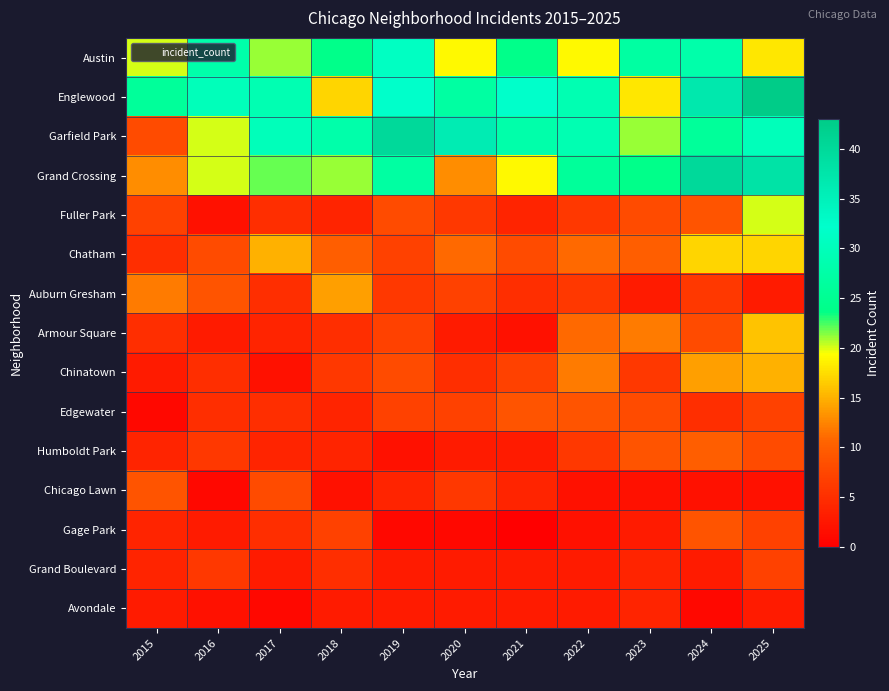

Reading right to left, transcribe all the data shown in this chart.

Austin: 2025=18	2024=28	2023=27	2022=19	2021=24	2020=19	2019=31	2018=24	2017=21	2016=28	2015=20
Englewood: 2025=43	2024=37	2023=18	2022=29	2021=32	2020=27	2019=32	2018=17	2017=29	2016=30	2015=26
Garfield Park: 2025=30	2024=26	2023=21	2022=29	2021=28	2020=36	2019=40	2018=28	2017=30	2016=20	2015=8
Grand Crossing: 2025=38	2024=40	2023=24	2022=26	2021=19	2020=13	2019=27	2018=21	2017=22	2016=20	2015=13
Fuller Park: 2025=20	2024=9	2023=8	2022=6	2021=4	2020=6	2019=8	2018=4	2017=5	2016=2	2015=7
Chatham: 2025=17	2024=17	2023=10	2022=11	2021=8	2020=11	2019=7	2018=10	2017=15	2016=8	2015=5
Auburn Gresham: 2025=3	2024=6	2023=3	2022=6	2021=5	2020=7	2019=6	2018=14	2017=5	2016=9	2015=12
Armour Square: 2025=16	2024=8	2023=12	2022=11	2021=2	2020=3	2019=7	2018=5	2017=4	2016=3	2015=5
Chinatown: 2025=15	2024=14	2023=6	2022=12	2021=7	2020=5	2019=8	2018=6	2017=2	2016=5	2015=3
Edgewater: 2025=7	2024=5	2023=8	2022=9	2021=9	2020=7	2019=7	2018=4	2017=5	2016=5	2015=1
Humboldt Park: 2025=8	2024=10	2023=9	2022=6	2021=3	2020=3	2019=2	2018=4	2017=4	2016=6	2015=4
Chicago Lawn: 2025=2	2024=2	2023=2	2022=2	2021=4	2020=6	2019=4	2018=2	2017=8	2016=1	2015=9
Gage Park: 2025=7	2024=9	2023=3	2022=2	2021=0	2020=1	2019=1	2018=7	2017=5	2016=3	2015=4
Grand Boulevard: 2025=7	2024=3	2023=4	2022=3	2021=3	2020=3	2019=3	2018=5	2017=3	2016=6	2015=4
Avondale: 2025=3	2024=1	2023=4	2022=3	2021=3	2020=3	2019=3	2018=3	2017=1	2016=2	2015=3